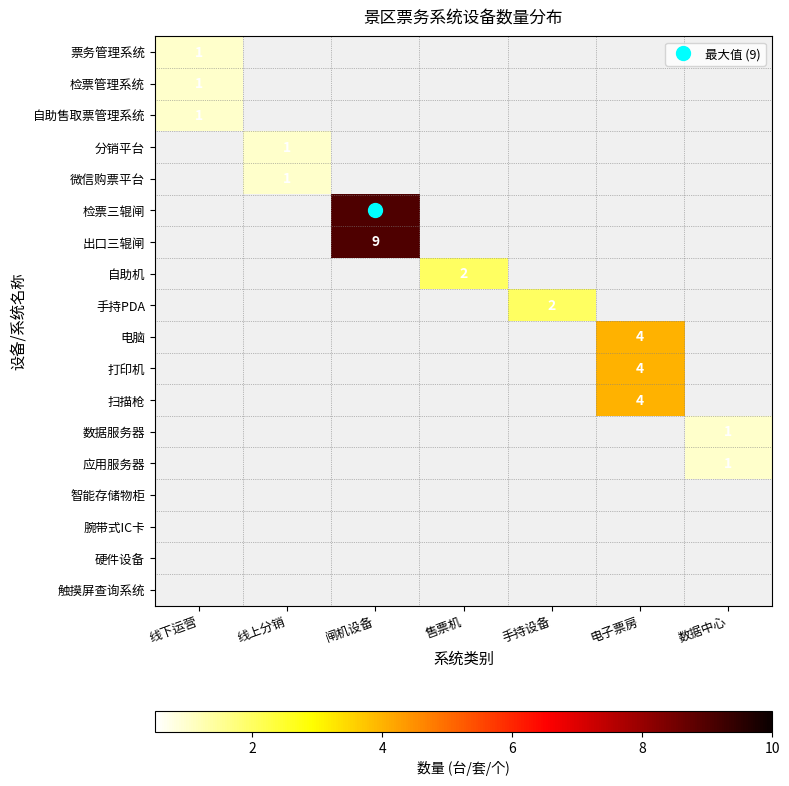

List the series in order of their overall mean, lowest first.

票务管理系统, 检票管理系统, 自助售取票管理系统, 分销平台, 微信购票平台, 检票三辊闸, 出口三辊闸, 自助机, 手持PDA, 电脑, 打印机, 扫描枪, 数据服务器, 应用服务器, 智能存储物柜, 腕带式IC卡, 硬件设备, 触摸屏查询系统